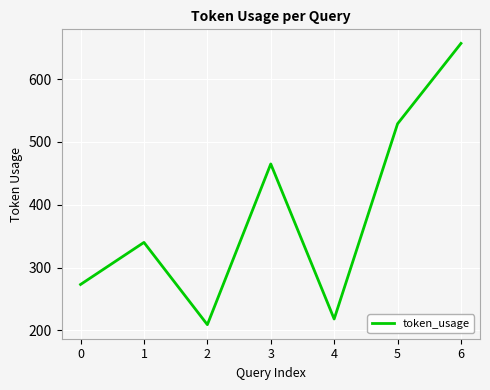

What is the difference between the values at 2 and 1?

131